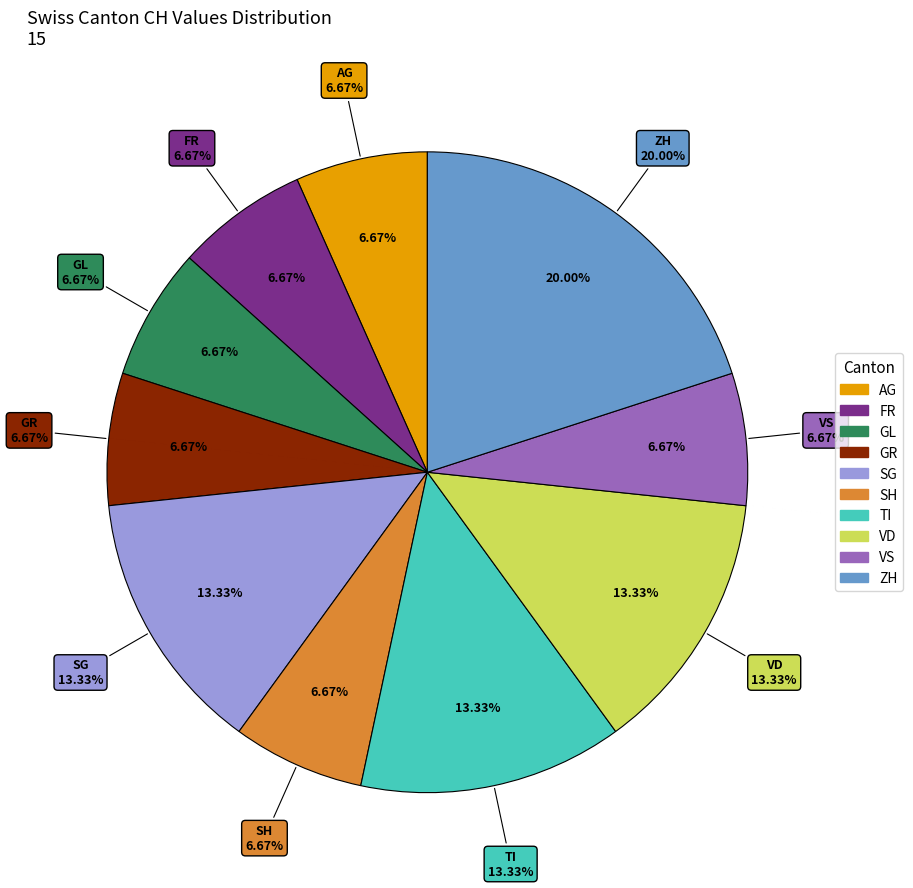

Is it true that AI is 0% of the pie?

True